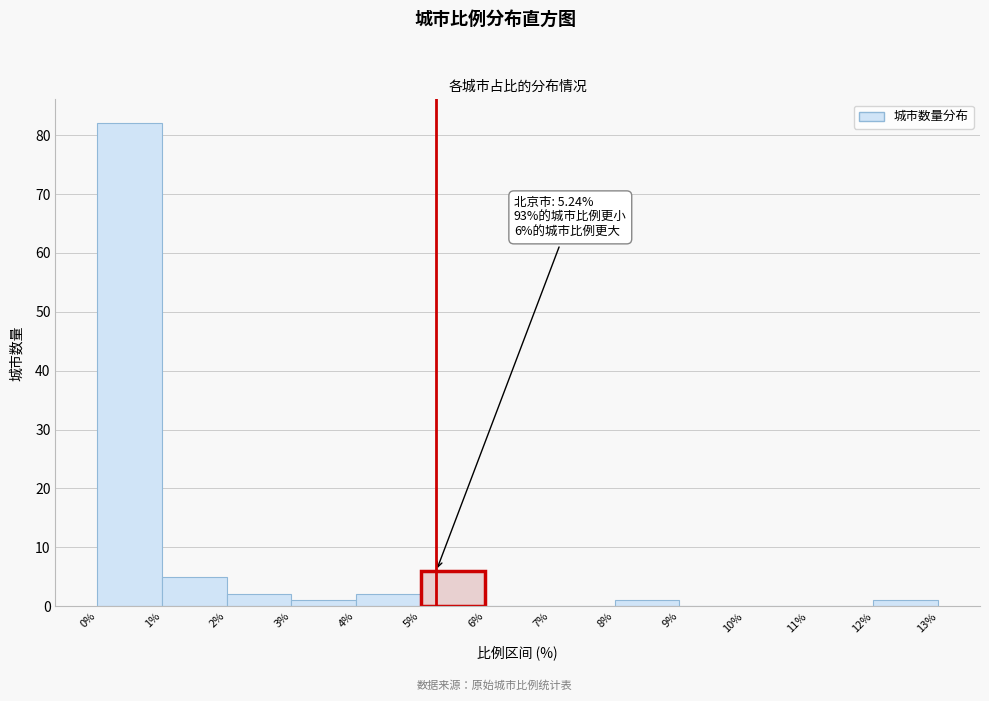

Which range on the x-axis has the tallest bar?

0% to 1%